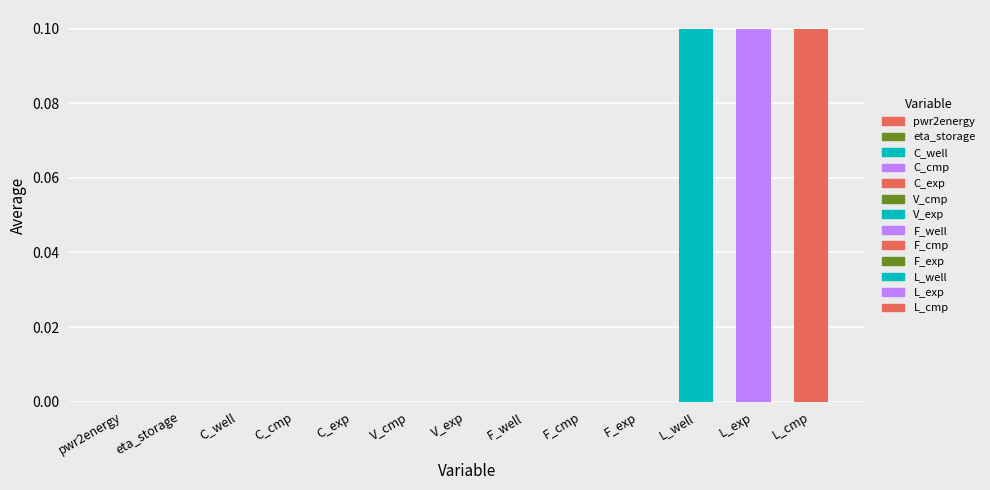

What is the difference between the second highest and second lowest values in the Average series?

0.1